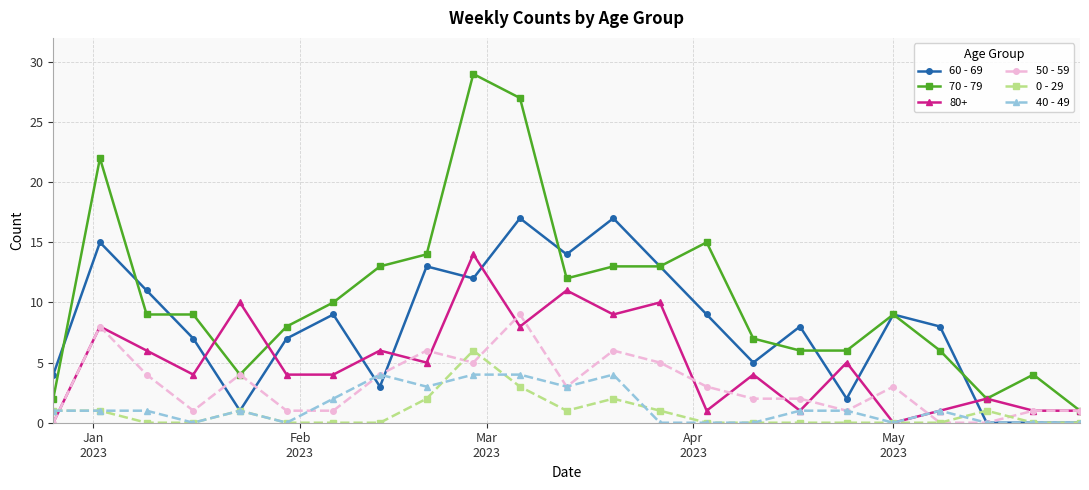

List the series in order of their peak value, highest first.

70 - 79, 60 - 69, 80+, 50 - 59, 0 - 29, 40 - 49